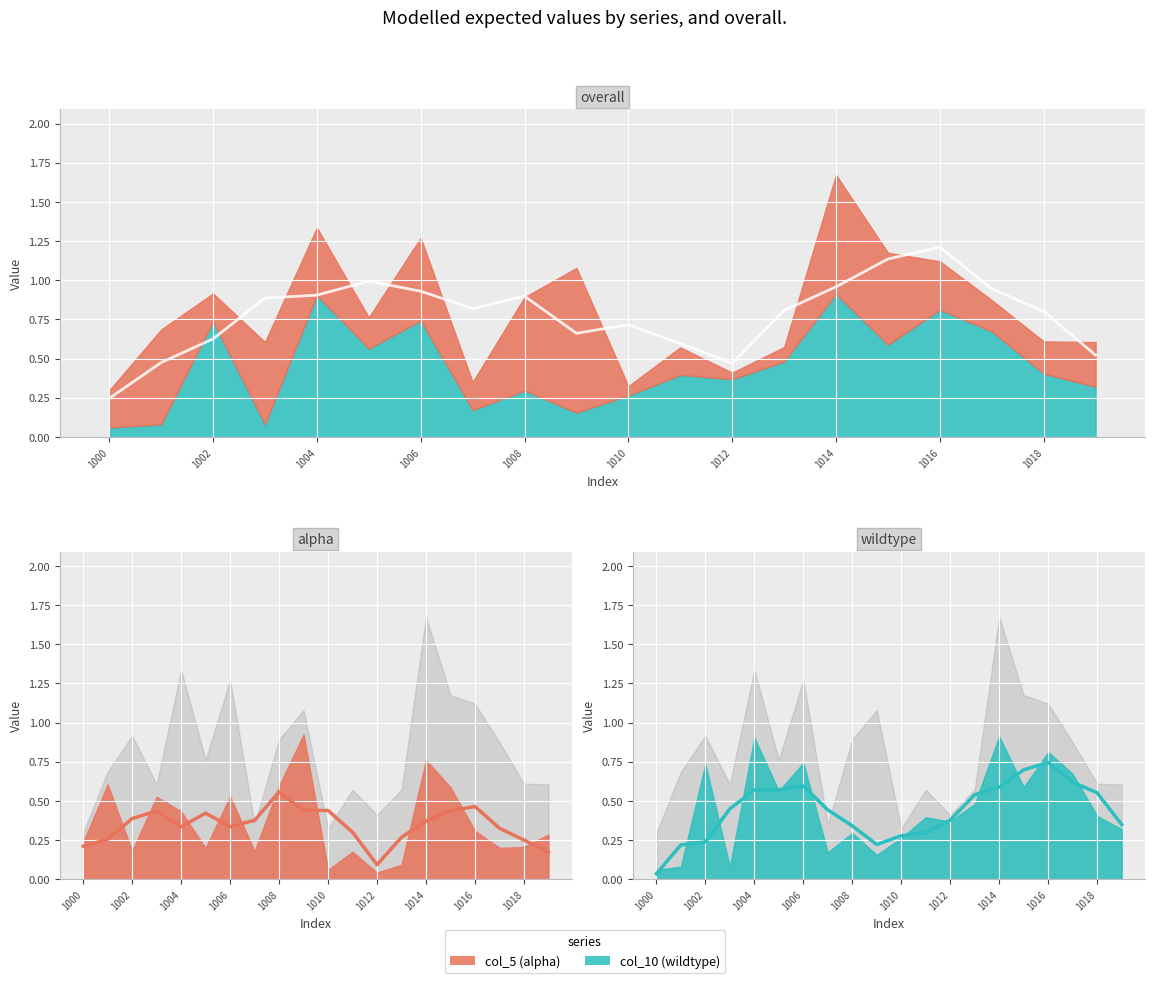

In col_10, how many points are lower than both neighbors (excluding endpoints)?

6